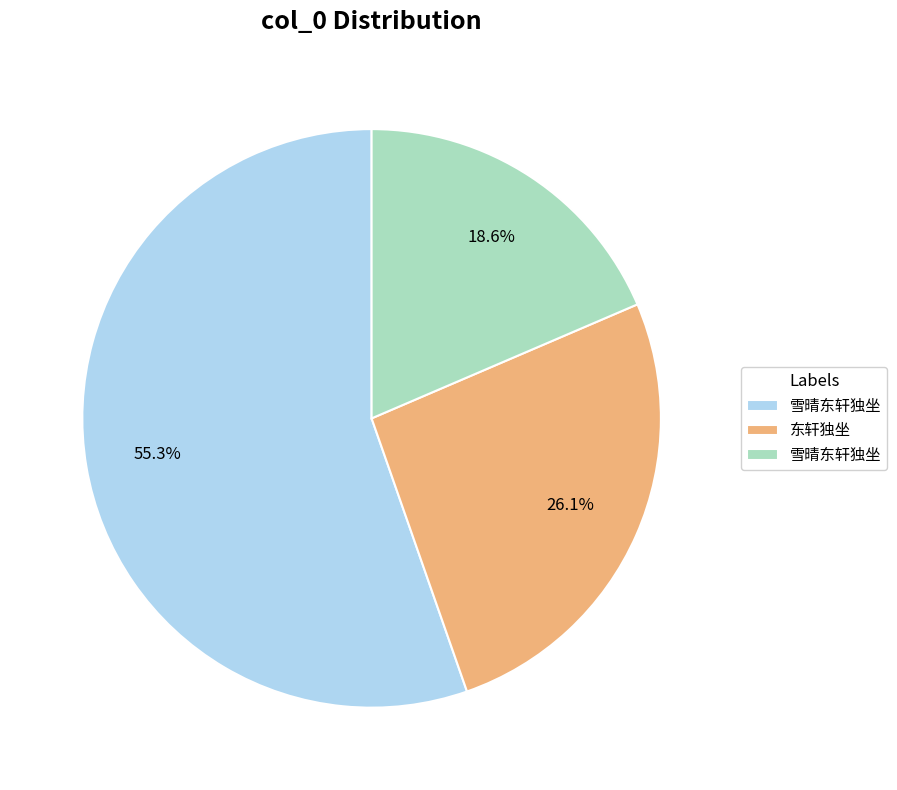

Does any single category account for the majority?

Yes